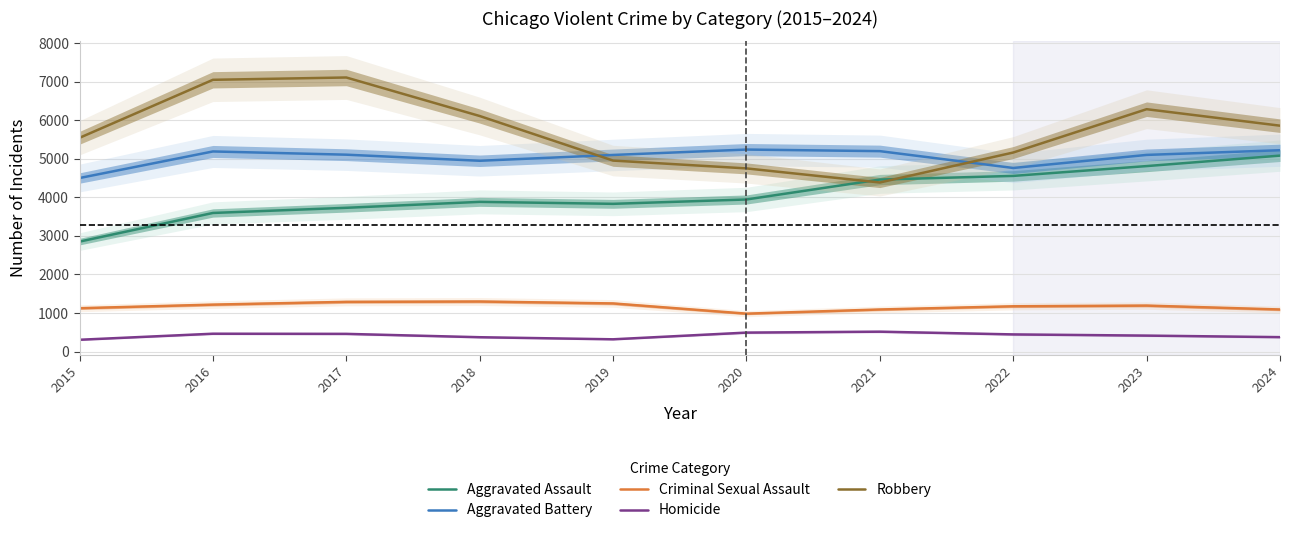

Where is Criminal Sexual Assault nearest to the value 1140?

2015